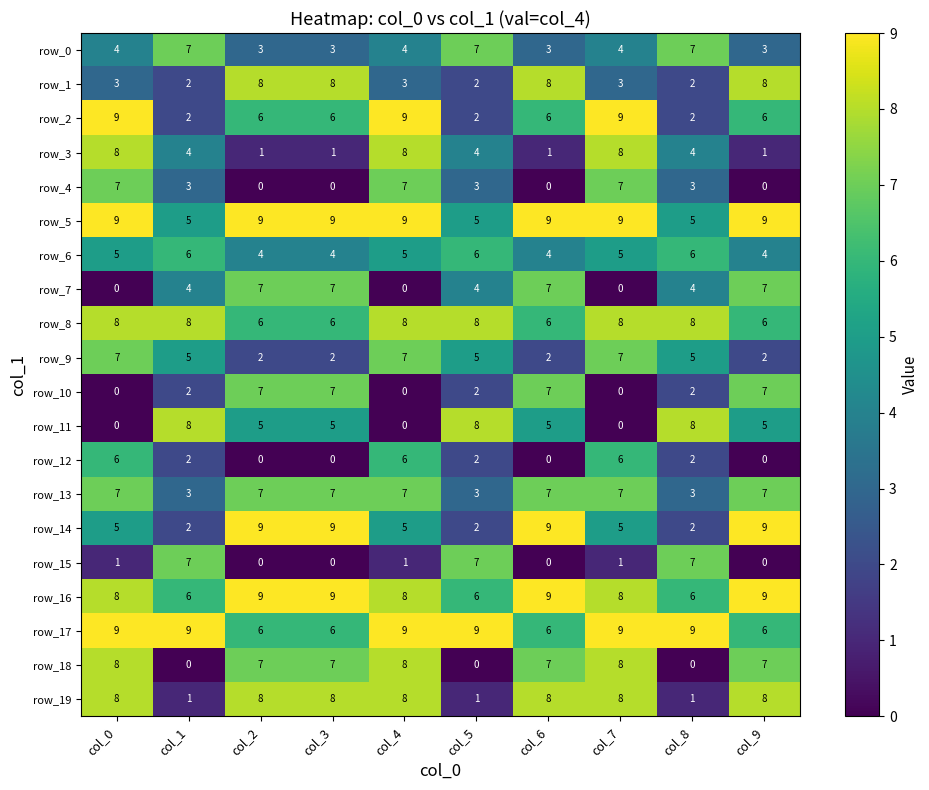

Is the value of row_5 at col_3 greater than the value of row_9 at col_9?

Yes